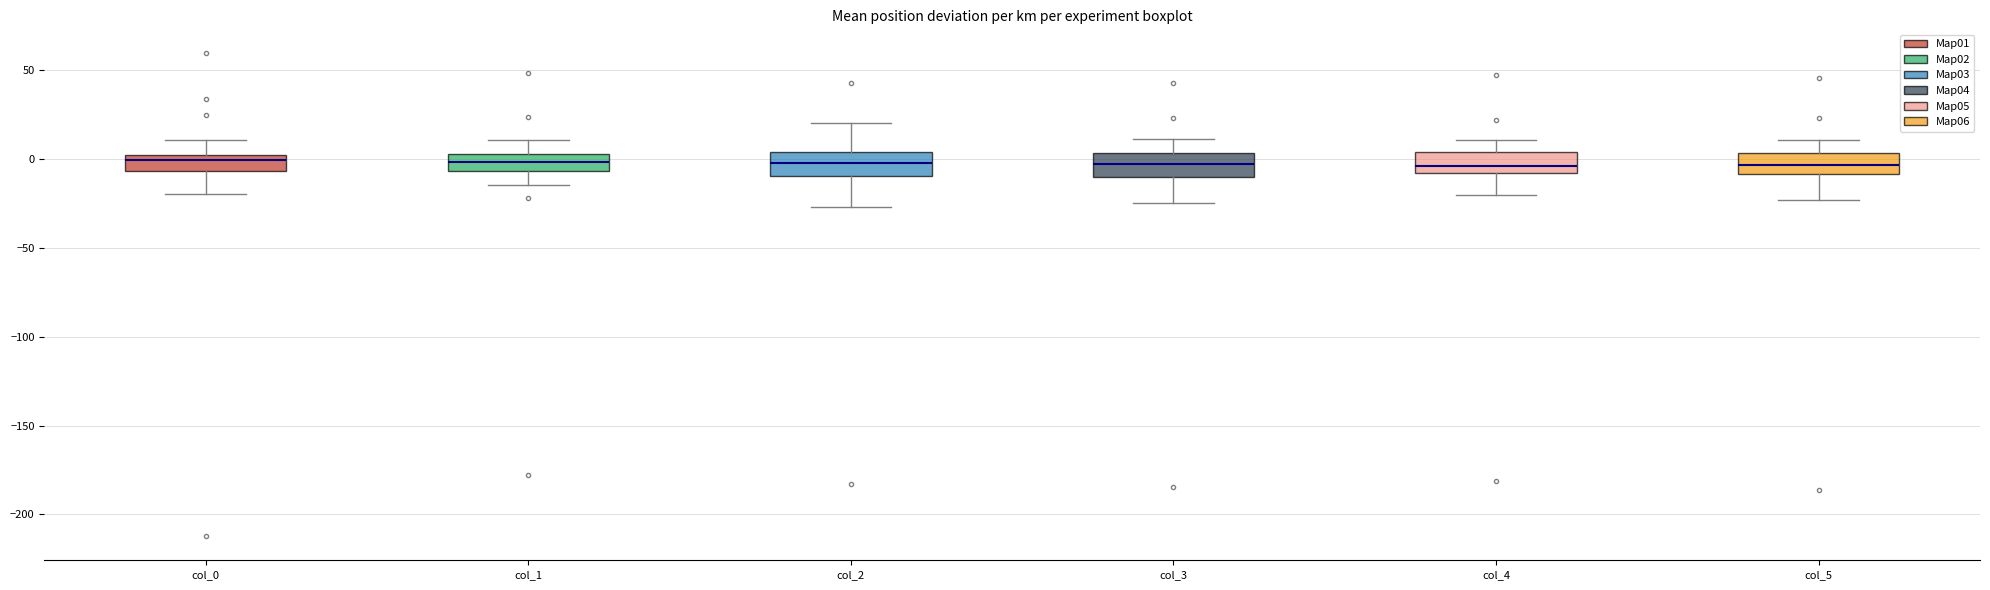

Reading left to right, transcribe this box plot: for each box, give where its median line is, the range the box spans, and where its two whiskers end, as read against the y-axis. The values are not printed on the chart, so give them approximately, as read against the axis.

col_0: median 0, box -5 to 5, whiskers -20 to 10
col_1: median 0, box -5 to 5, whiskers -15 to 10
col_2: median 0, box -10 to 5, whiskers -25 to 20
col_3: median -5, box -10 to 5, whiskers -25 to 10
col_4: median -5, box -10 to 5, whiskers -20 to 10
col_5: median -5, box -10 to 5, whiskers -25 to 10